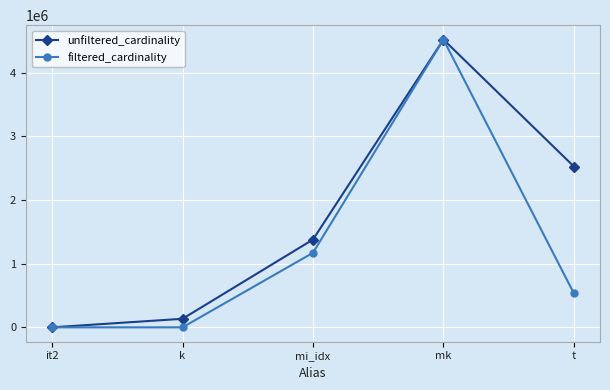

What is the maximum value shown in the chart?

4523930